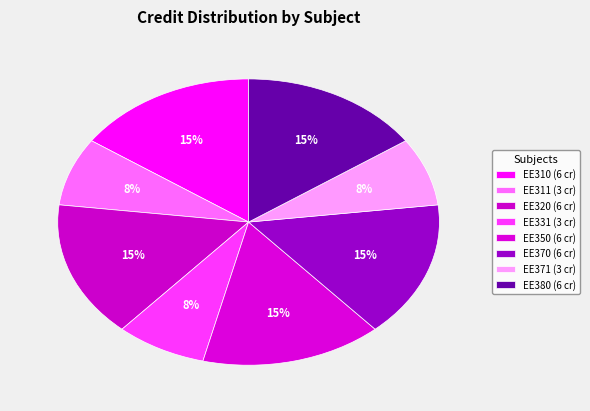

How many slices are in this pie chart?

8